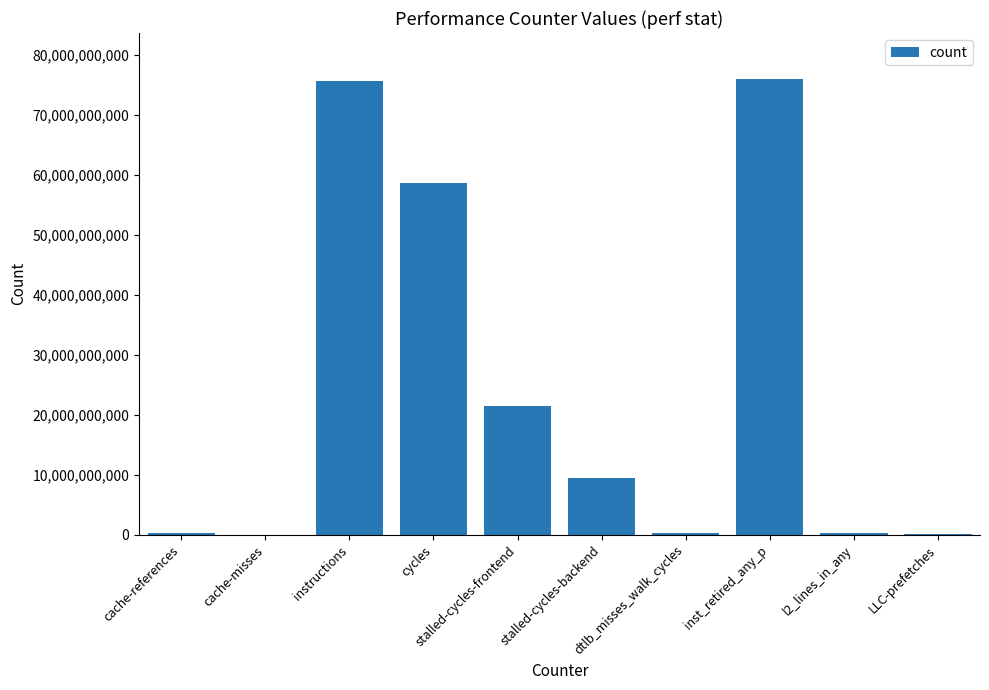

What is the sum of all values?

241716051220